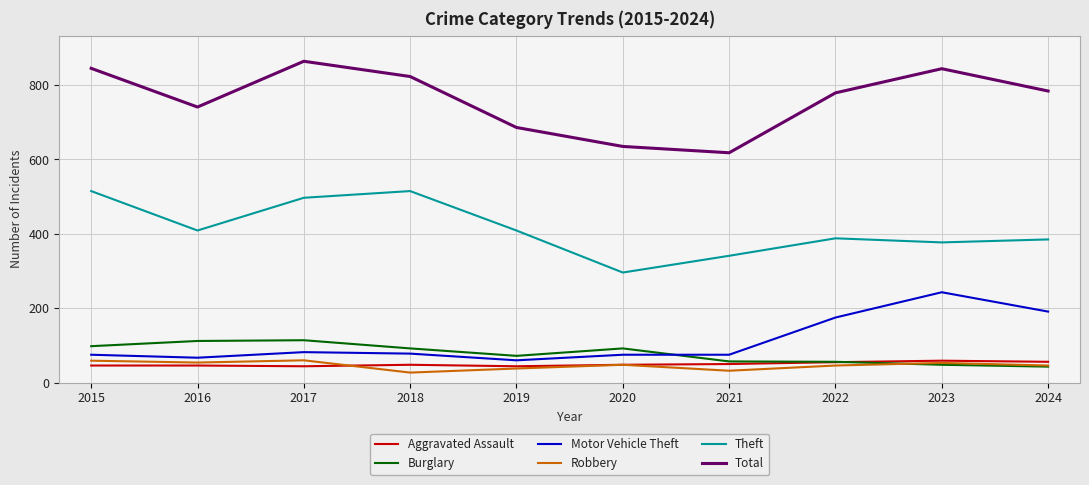

What is the spread (max minus min) of values at 2015?

799